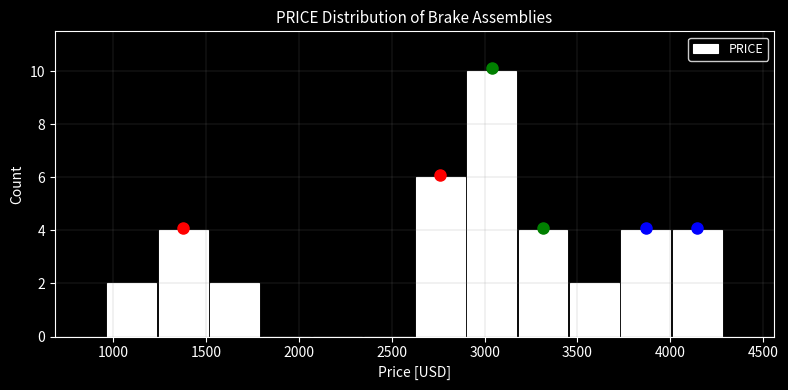

Reading left to right, transcribe this chart: for each bar, give the range it covers on the x-axis and its height. Neither the bar edges nor the heights are printed on the chart, so give them approximately, as read against the axes.

950 to 1250: 2
1250 to 1500: 4
1500 to 1800: 2
1800 to 2050: 0
2050 to 2350: 0
2350 to 2600: 0
2600 to 2900: 6
2900 to 3200: 10
3200 to 3450: 4
3450 to 3750: 2
3750 to 4000: 4
4000 to 4300: 4